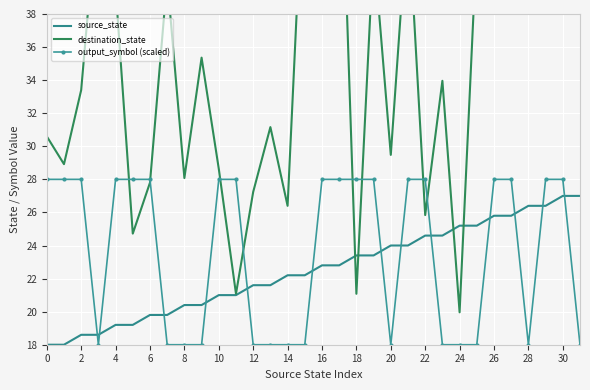

At which label does destination_state reach its peak?

28